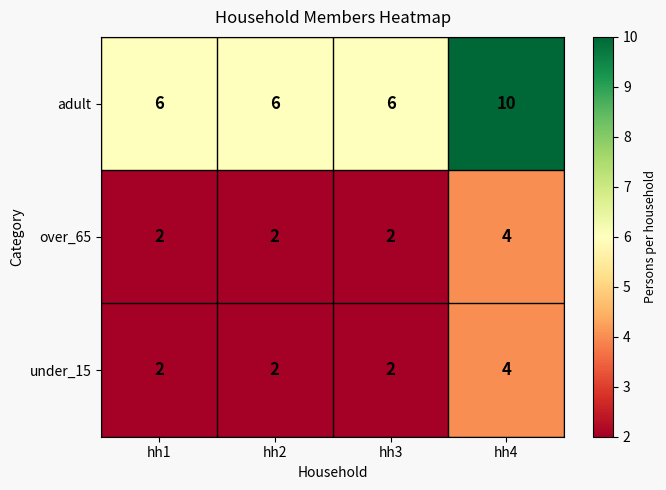

What is the total value across all series at hh3?

10